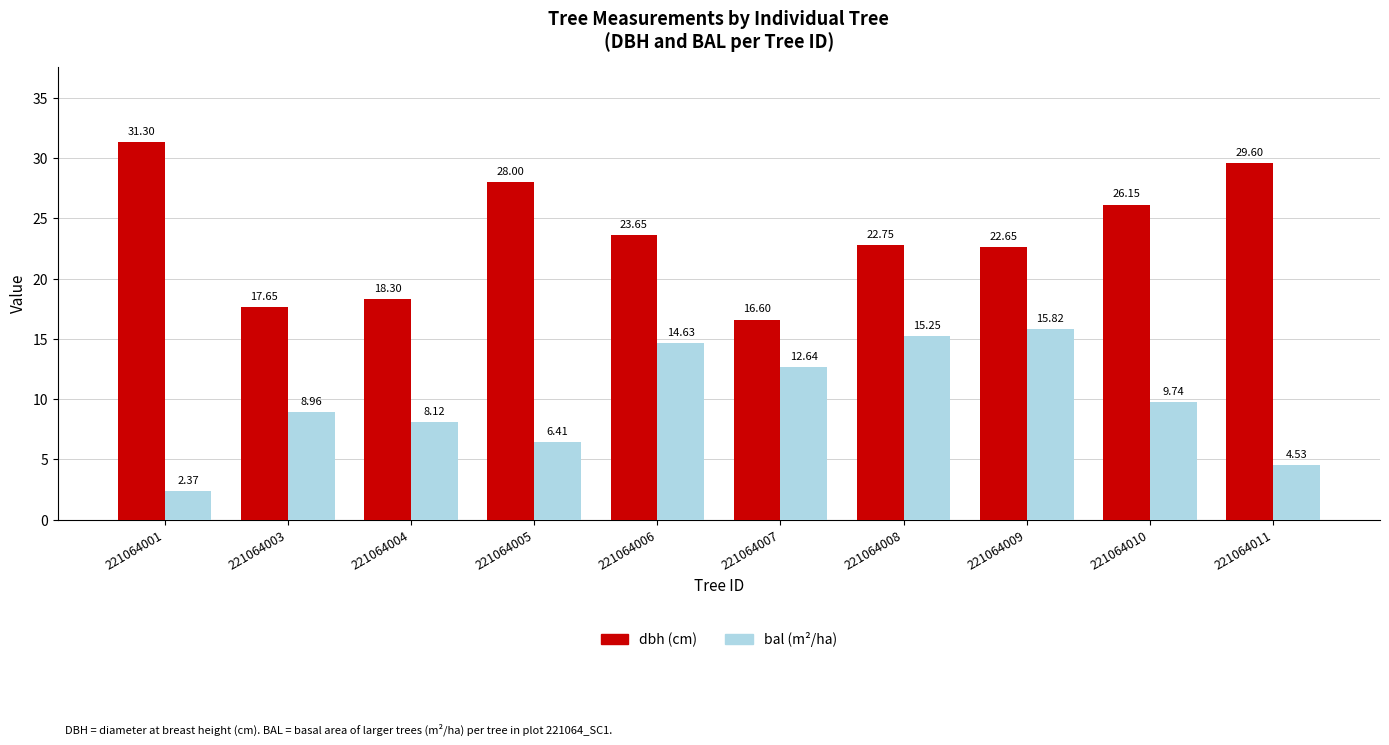

What is the total value across all series at 221064006?

38.3